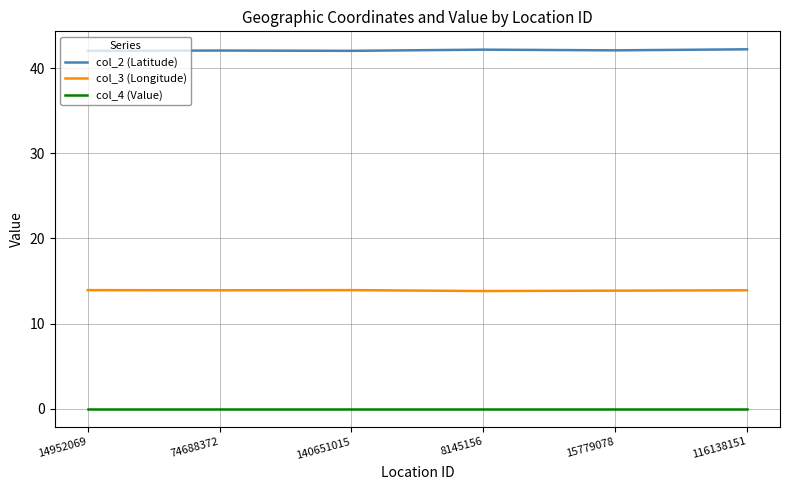

True or false: col_4 (Value) and col_2 (Latitude) cross at least once.

False